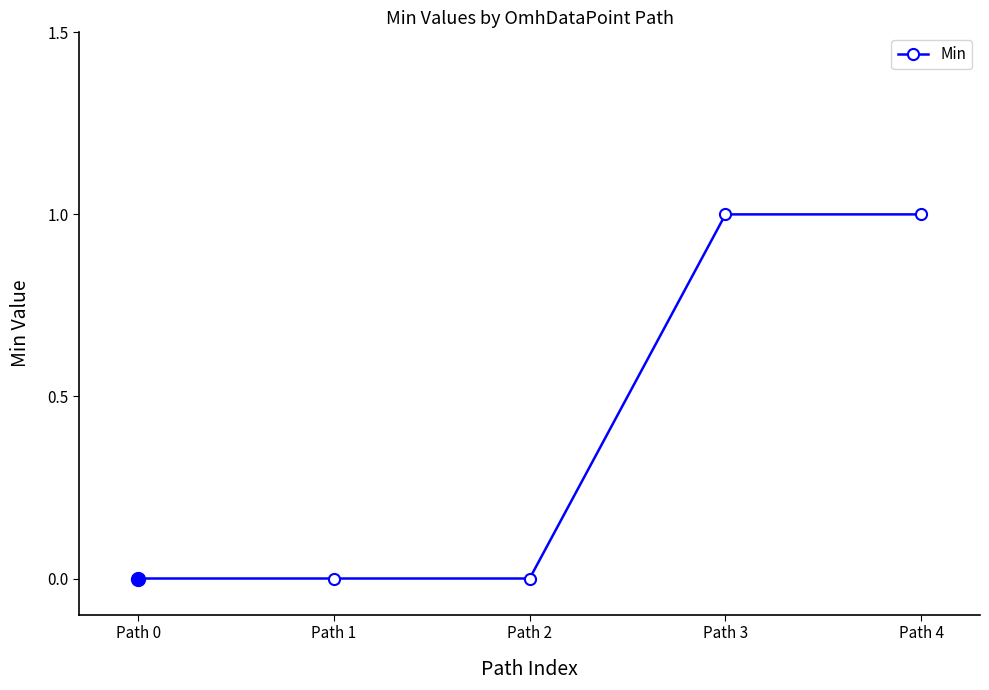

What is the change in value from Path 2 to Path 4?

+1